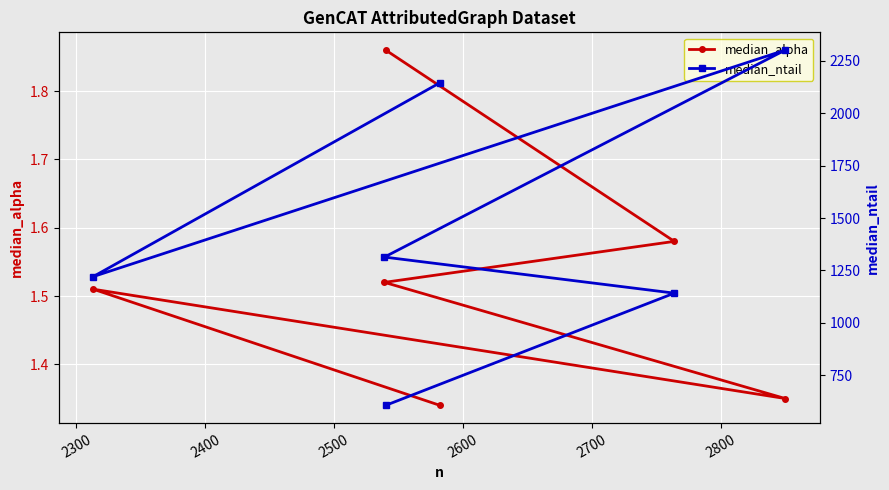

In median_ntail, how many points are lower than both neighbors (excluding endpoints)?

1